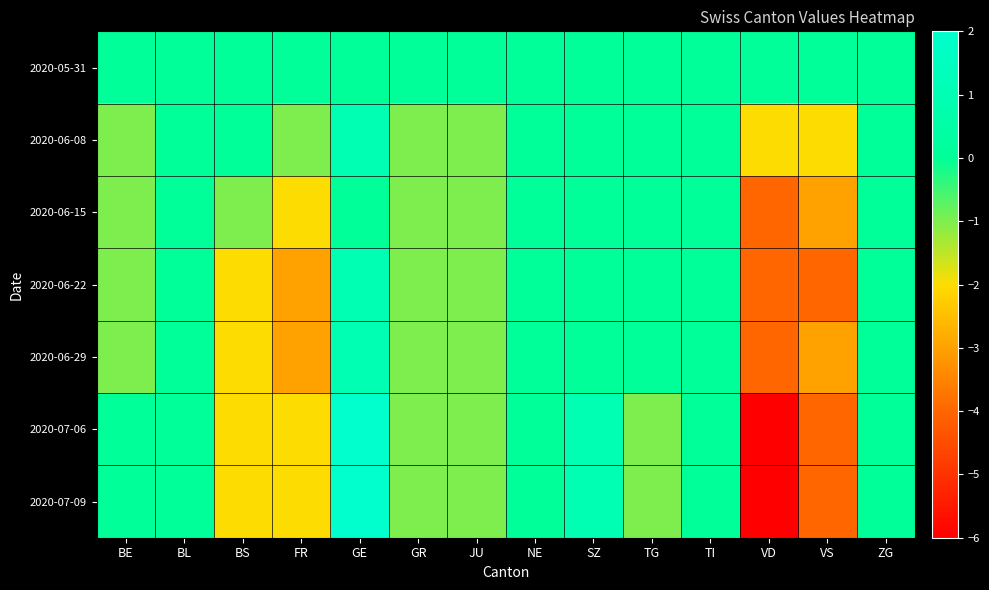

Reading left to right, transcribe all the data shown in this chart.

2020-05-31: BE=0	BL=0	BS=0	FR=0	GE=0	GR=0	JU=0	NE=0	SZ=0	TG=0	TI=0	VD=0	VS=0	ZG=0
2020-06-08: BE=-1	BL=0	BS=0	FR=-1	GE=1	GR=-1	JU=-1	NE=0	SZ=0	TG=0	TI=0	VD=-2	VS=-2	ZG=0
2020-06-15: BE=-1	BL=0	BS=-1	FR=-2	GE=0	GR=-1	JU=-1	NE=0	SZ=0	TG=0	TI=0	VD=-4	VS=-3	ZG=0
2020-06-22: BE=-1	BL=0	BS=-2	FR=-3	GE=1	GR=-1	JU=-1	NE=0	SZ=0	TG=0	TI=0	VD=-4	VS=-4	ZG=0
2020-06-29: BE=-1	BL=0	BS=-2	FR=-3	GE=1	GR=-1	JU=-1	NE=0	SZ=0	TG=0	TI=0	VD=-4	VS=-3	ZG=0
2020-07-06: BE=0	BL=0	BS=-2	FR=-2	GE=2	GR=-1	JU=-1	NE=0	SZ=1	TG=-1	TI=0	VD=-6	VS=-4	ZG=0
2020-07-09: BE=0	BL=0	BS=-2	FR=-2	GE=2	GR=-1	JU=-1	NE=0	SZ=1	TG=-1	TI=0	VD=-6	VS=-4	ZG=0